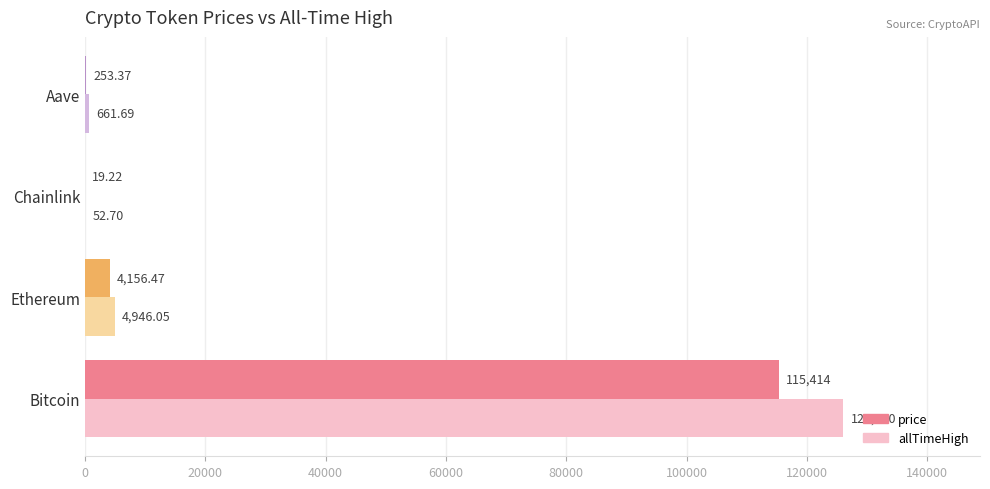

What is the sum of the price values at Chainlink and Aave?

272.6